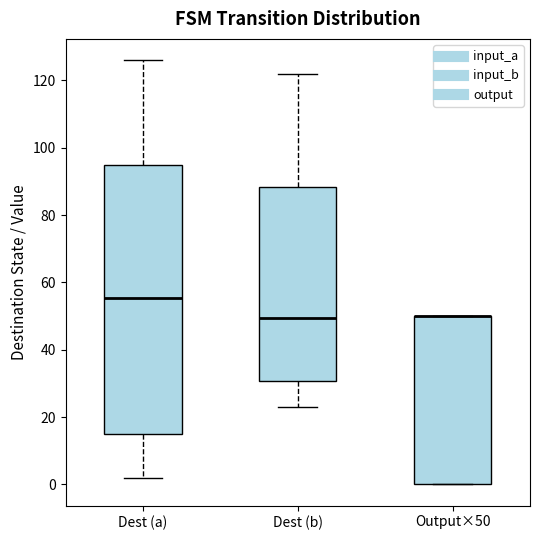

Reading left to right, transcribe this box plot: for each box, give where its median line is, the range the box spans, and where its two whiskers end, as read against the y-axis. The values are not printed on the chart, so give them approximately, as read against the axis.

Dest (a): median 56, box 16 to 94, whiskers 2 to 126
Dest (b): median 50, box 30 to 88, whiskers 24 to 122
Output×50: median 50 (drawn on the box's upper edge), box 0 to 50, whiskers 0 to 50